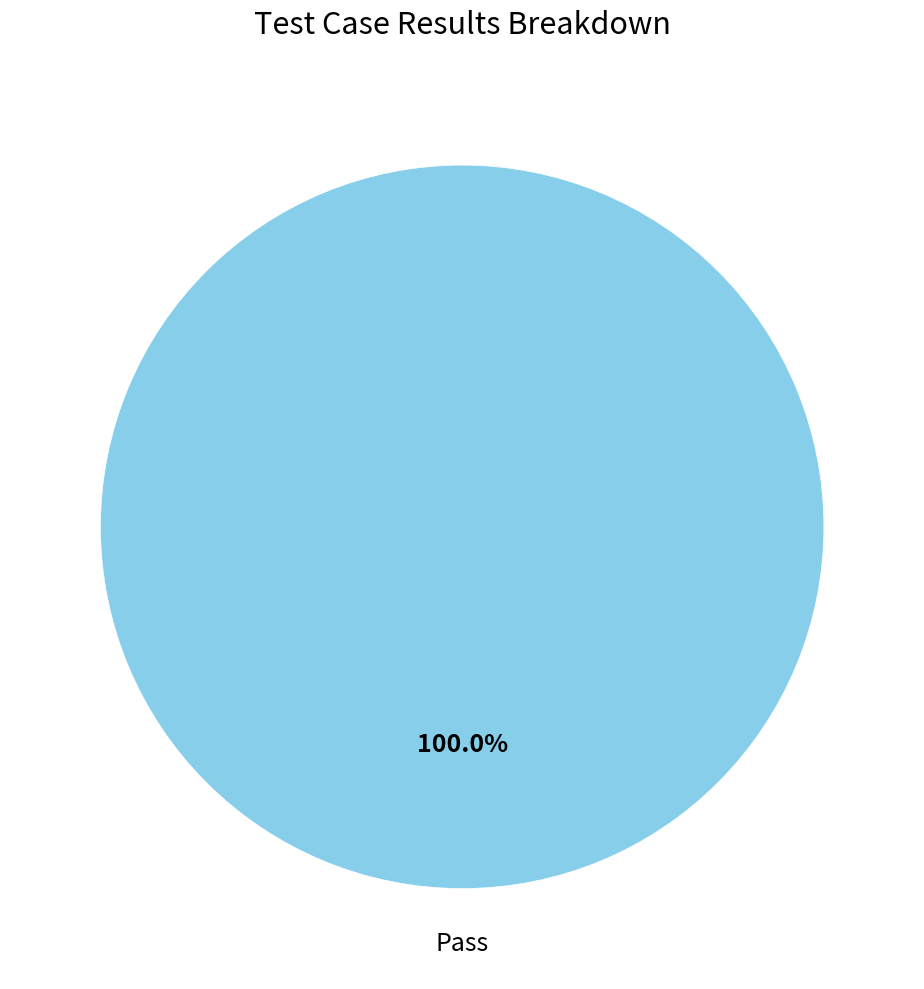

How many slices are in this pie chart?

1